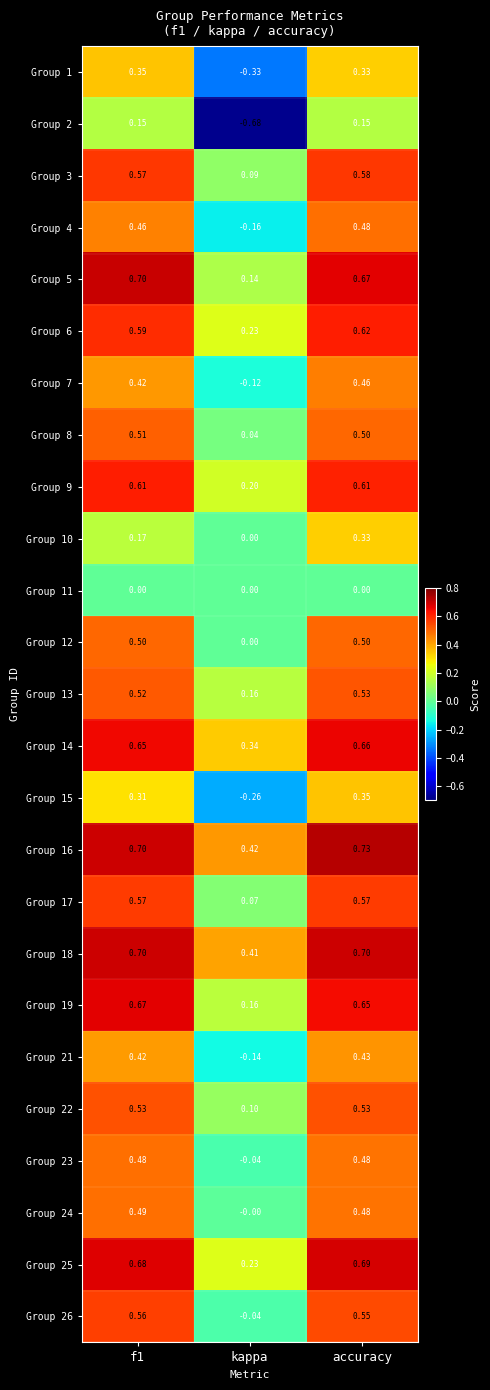

Which category has the lowest value in the Group 22 series?

kappa